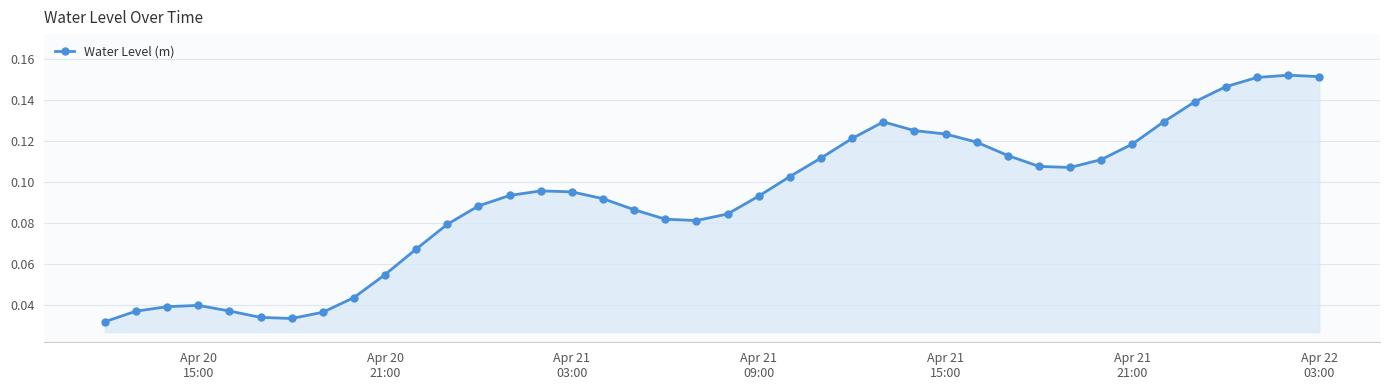

How many series are shown in this chart?

1